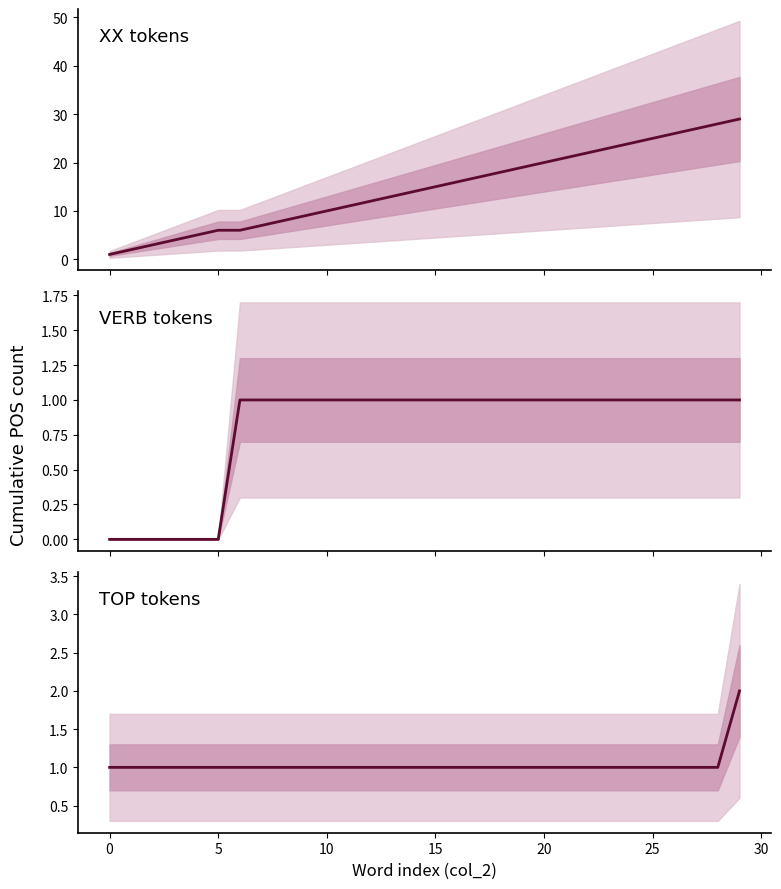

How many data points in XX tokens are above 15?

14